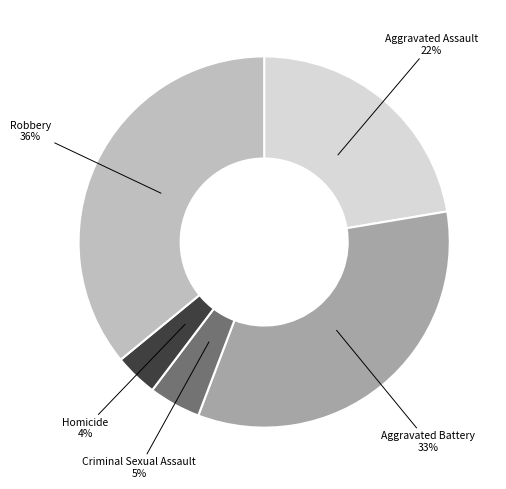

Rank the categories by value from highest to lowest.

Robbery, Aggravated Battery, Aggravated Assault, Criminal Sexual Assault, Homicide